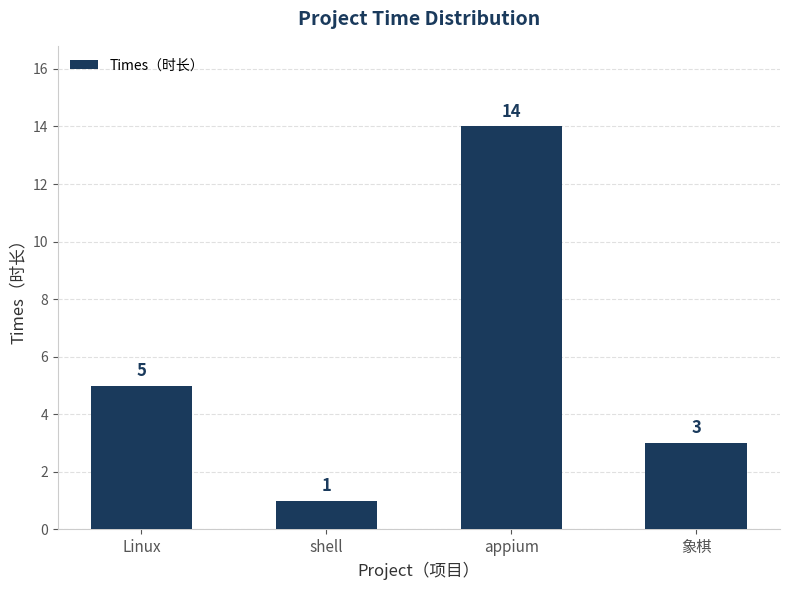

The value at appium is 14. True or false?

True